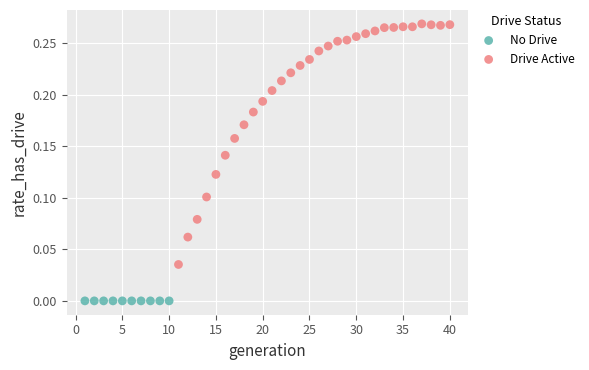

Which series reaches the maximum Y coordinate?

Drive Active